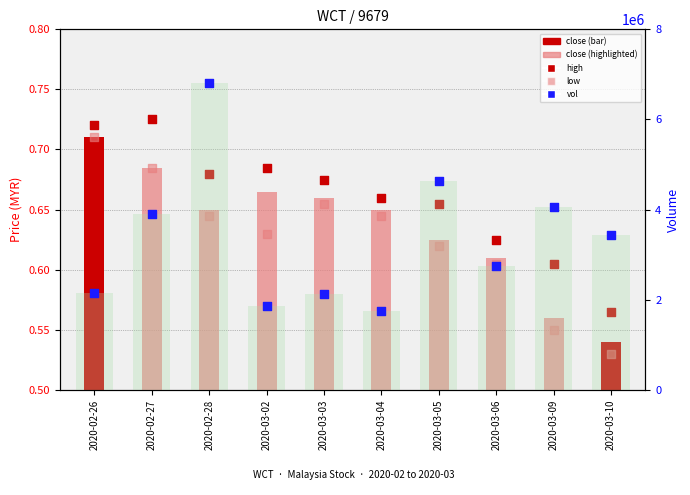

Which series reaches the maximum Y coordinate?

vol